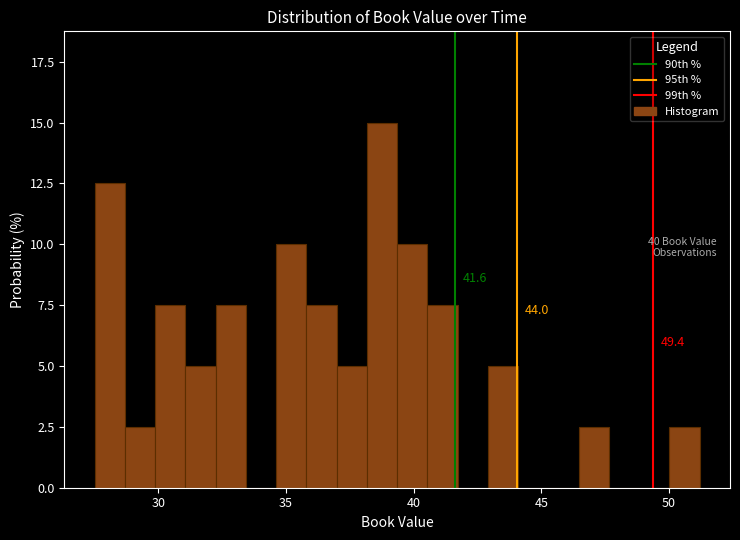

Read against the x-axis, roughly where is the centre of the tallest bar?

39.0